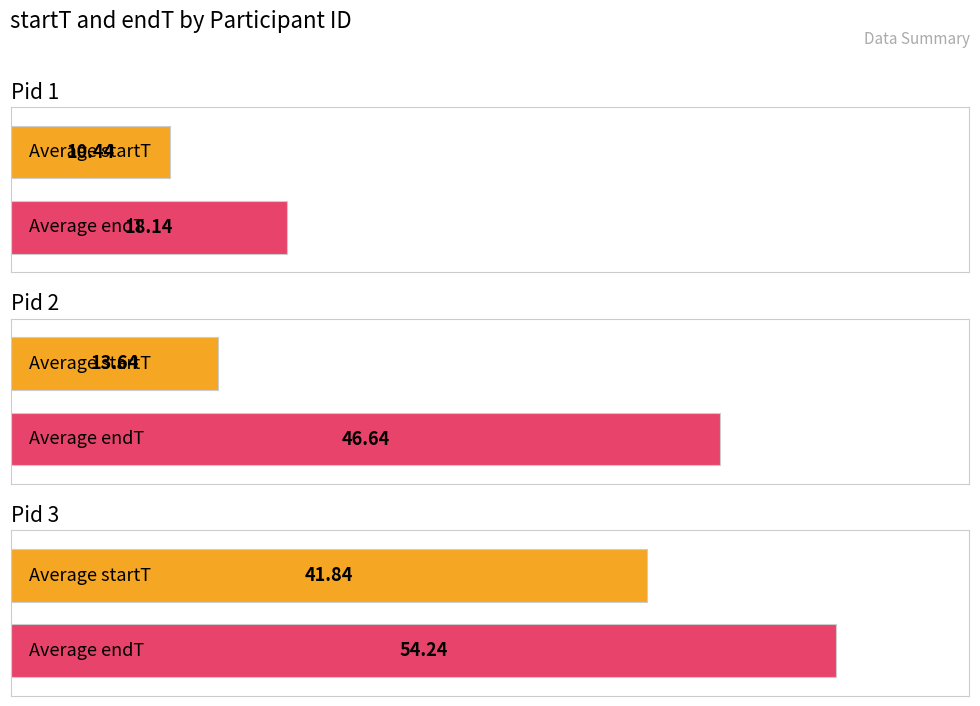

How many values in the avg_startT series exceed 13?

2